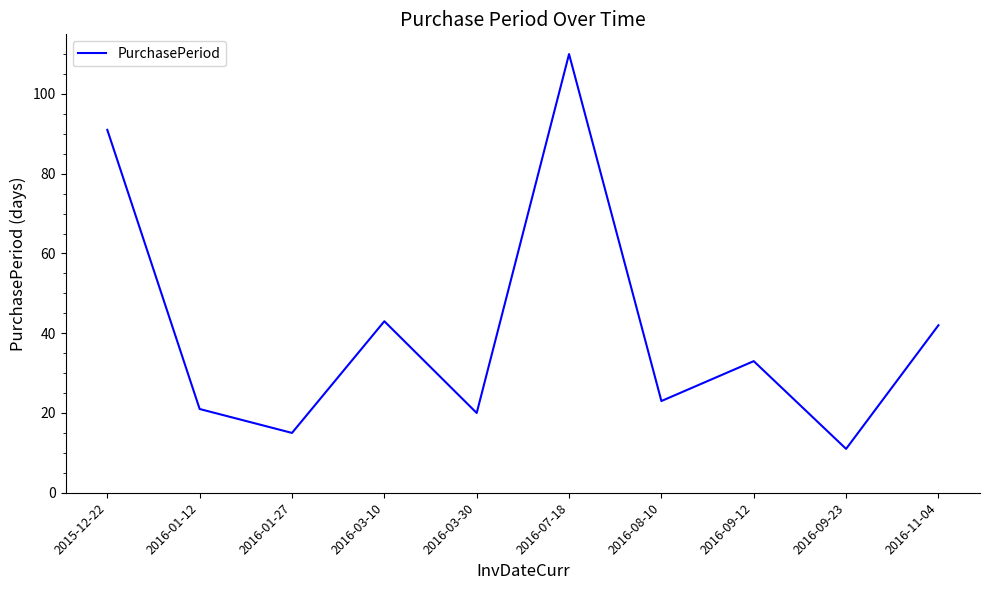

How many lines are shown in the chart?

1